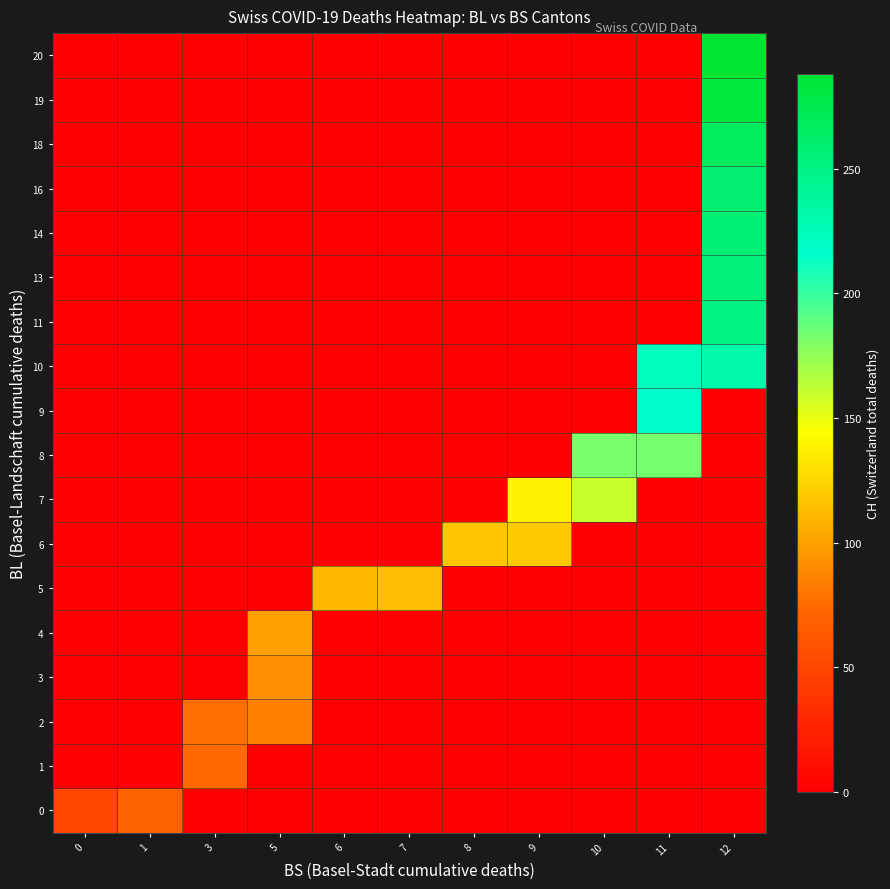

At how many categories does at least one series exceed 197?

2